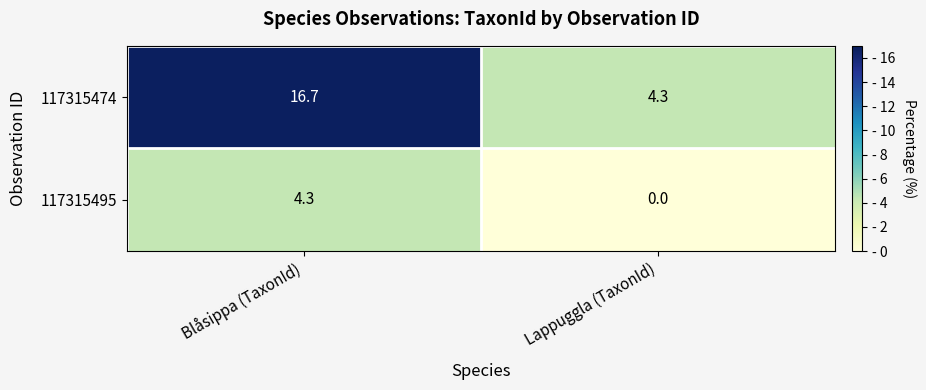

At which category is the sum across all series the highest?

Blåsippa (TaxonId)